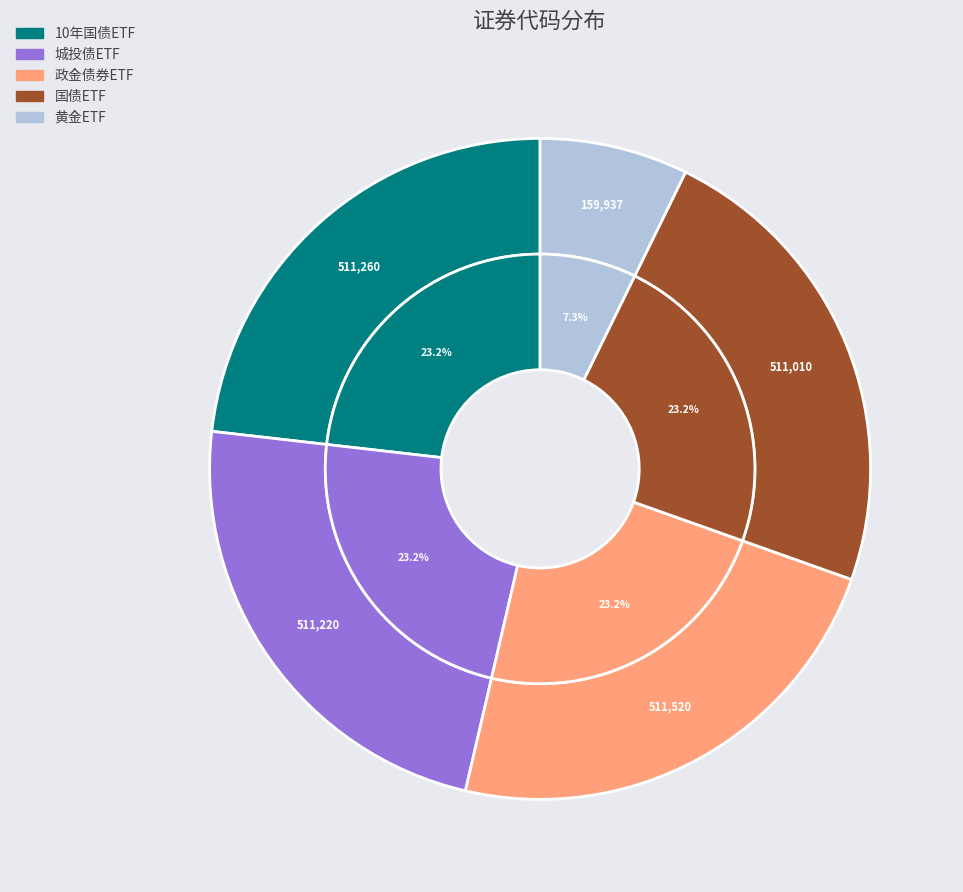

To the nearest percent, what is the combined percentage of 10年国债ETF and 政金债券ETF?

46%